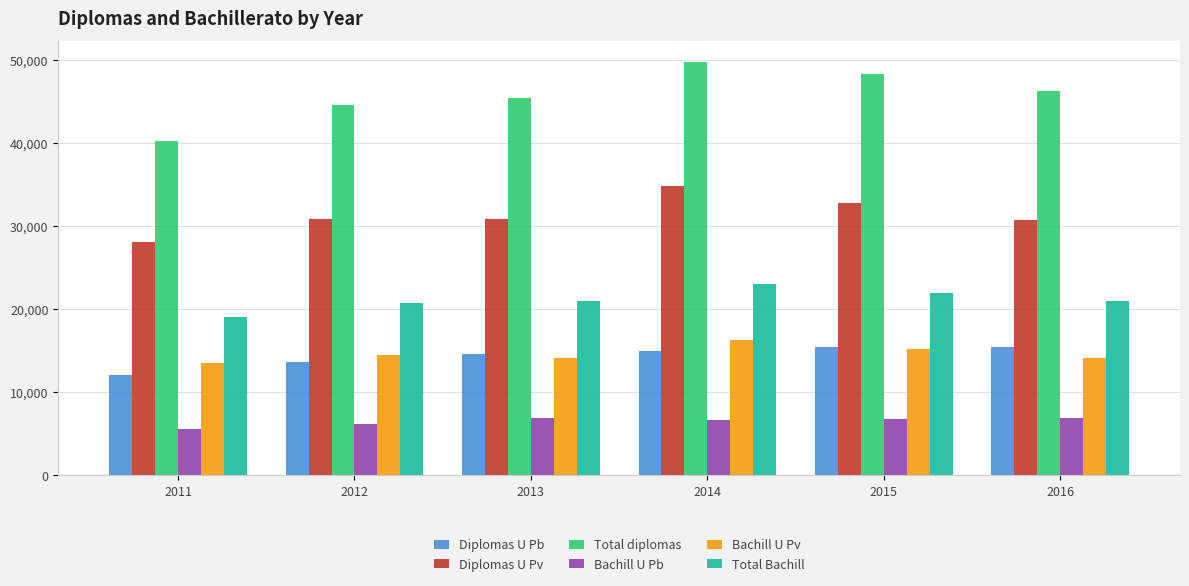

At which category is the sum across all series the highest?

2014